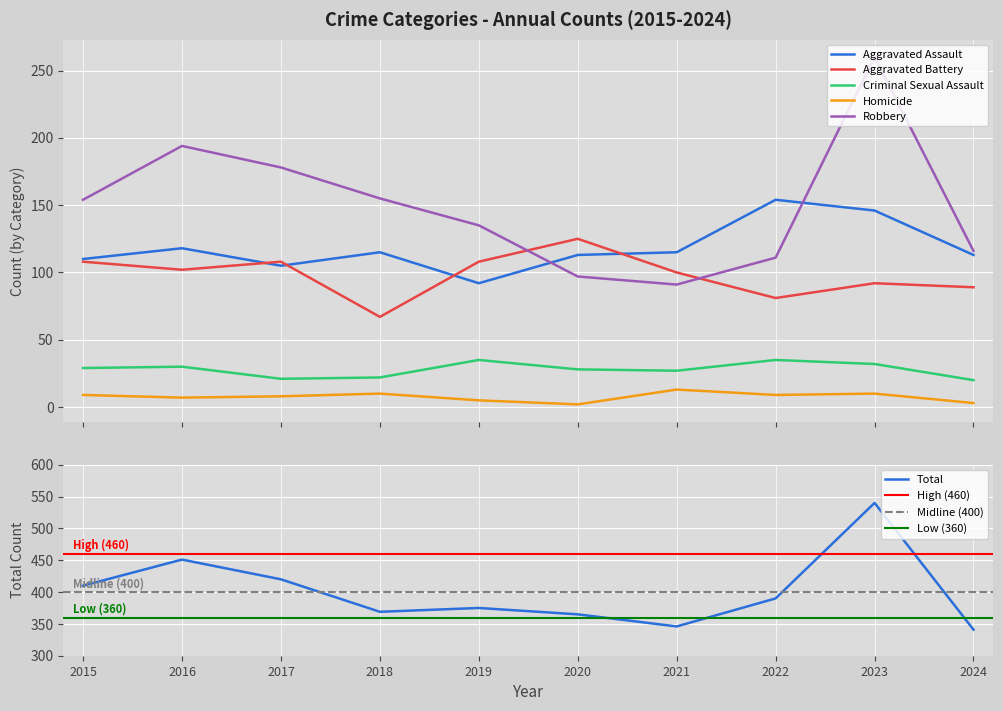

How many interior local peaks does the Criminal Sexual Assault series have?

3